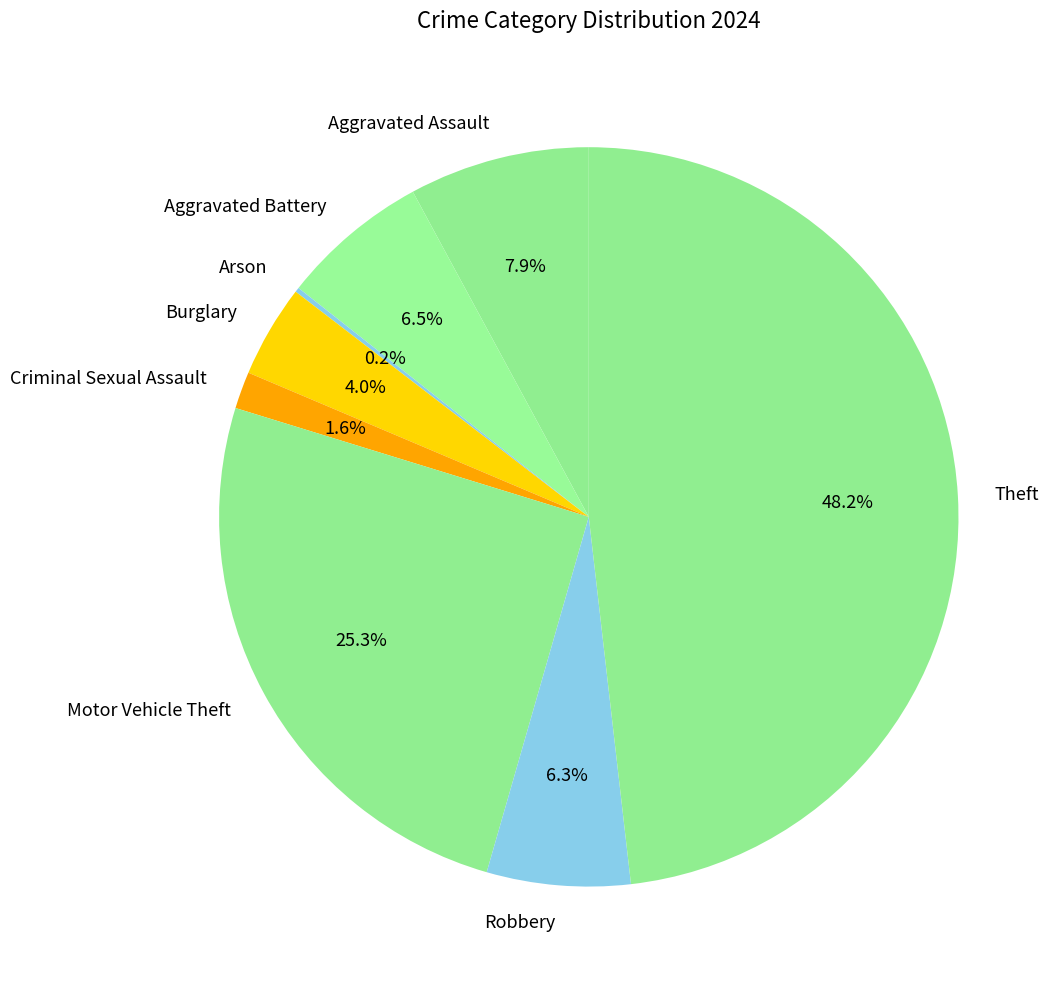

Is there any slice that represents more than half of the pie?

No